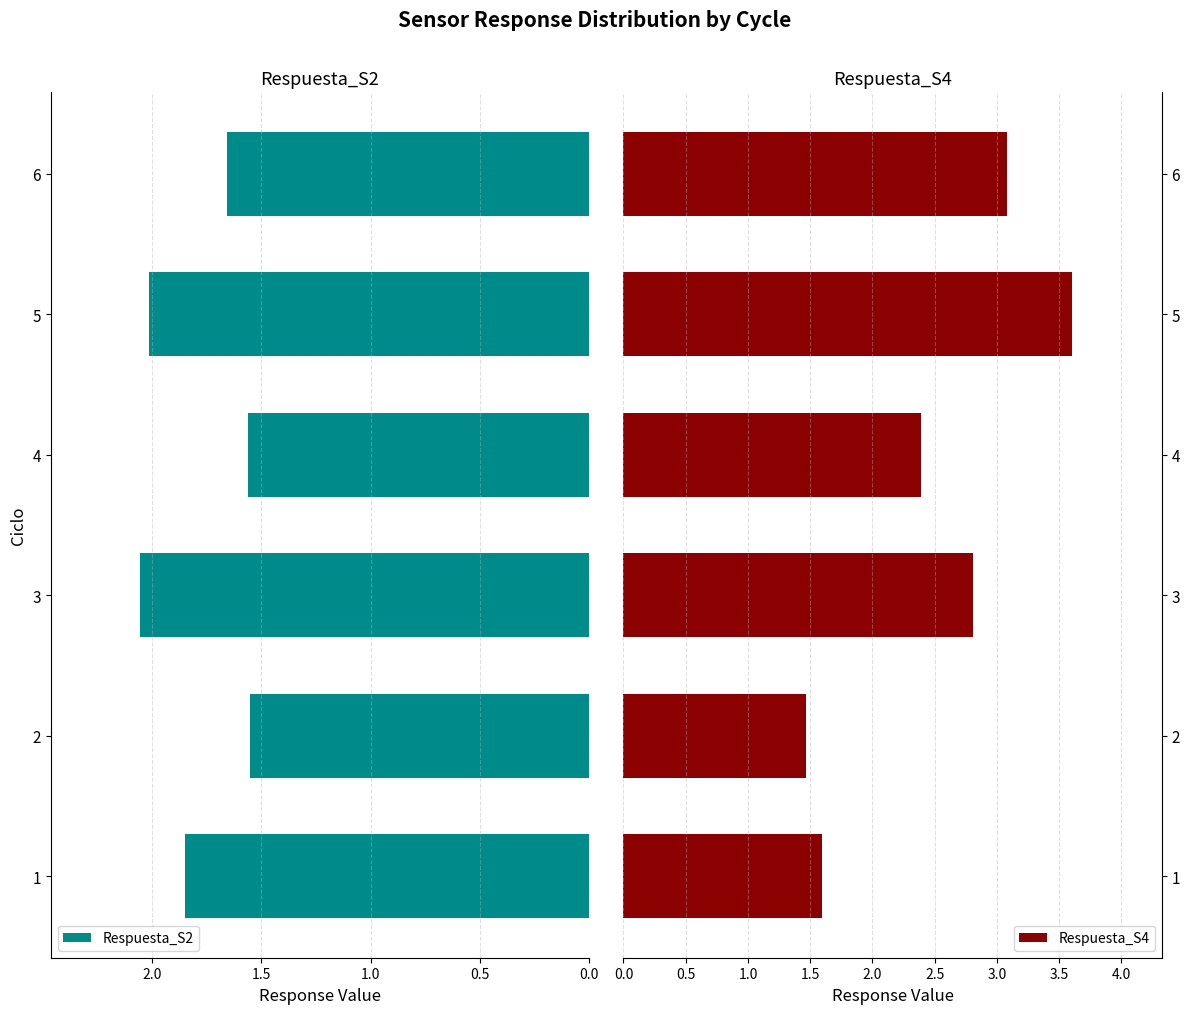

Rank the series by their maximum value, from highest to lowest.

Respuesta_S4, Respuesta_S2